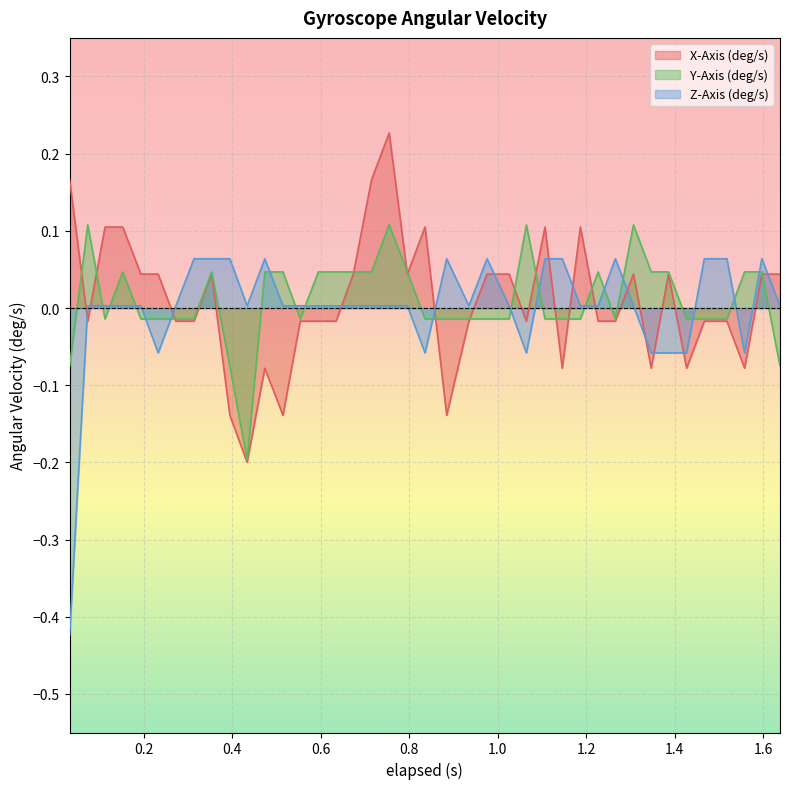

Which series has the largest range (max minus min)?

Z-Axis (deg/s)